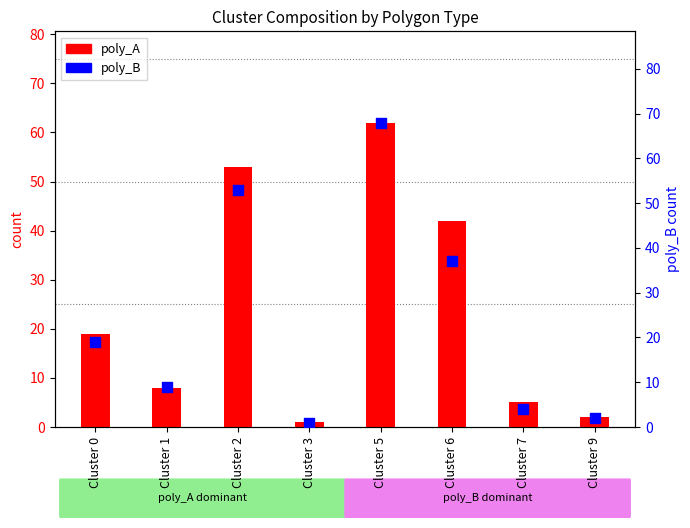

Which series has the largest Y range (max minus min)?

poly_B